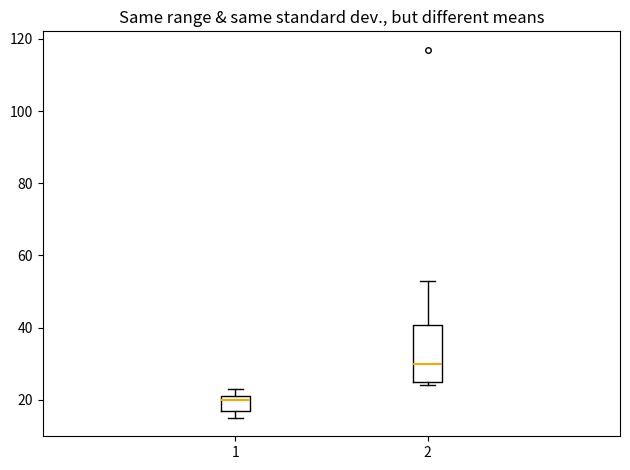

Comparing the boxes themselves (not the whiskers), which one is the tallest?

2